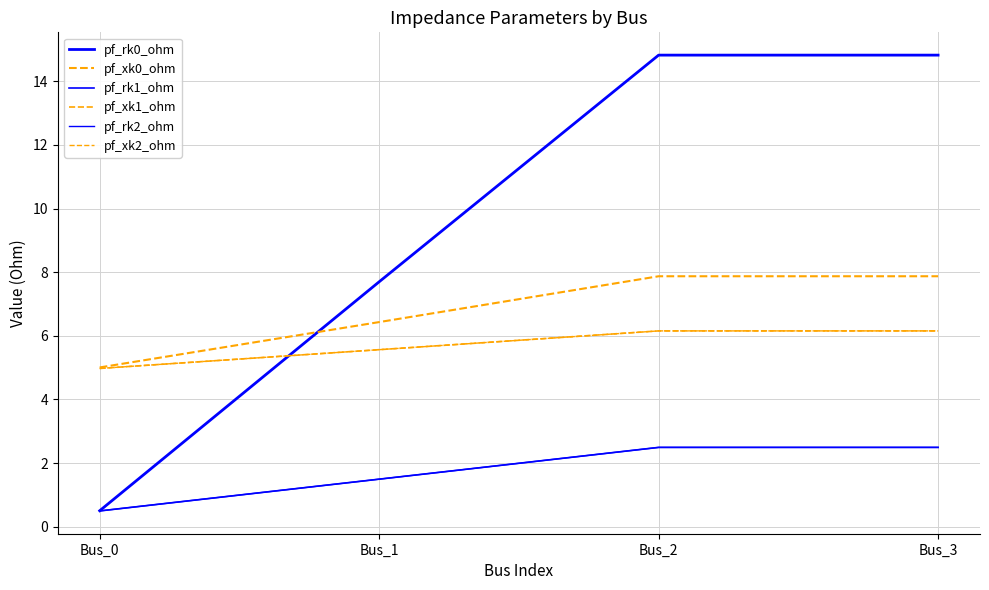

Is this an area chart (filled region under the line)?

No